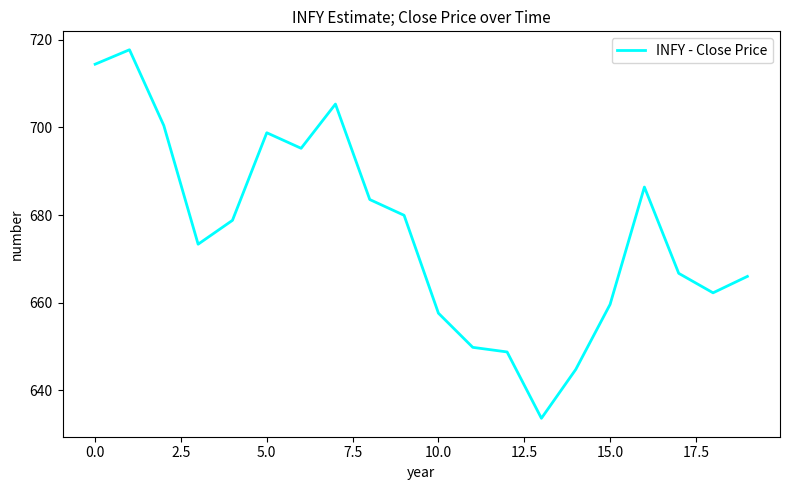

What is the greatest value displayed?

717.8